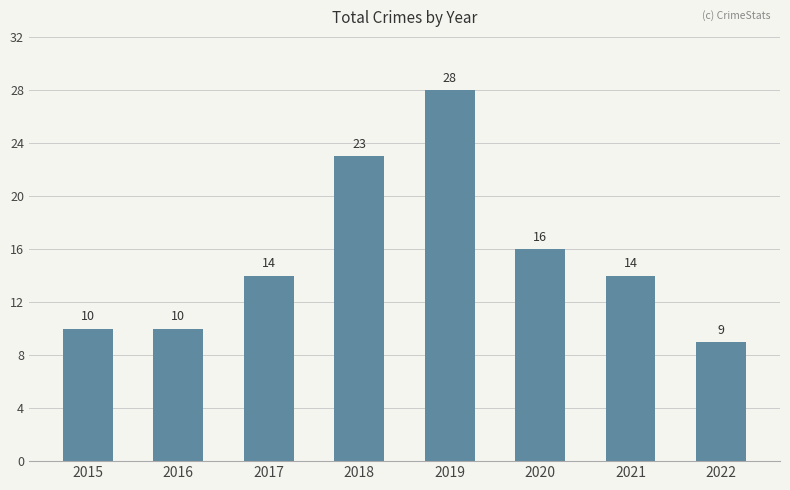

Reading right to left, list all the values displayed in this chart.

9	14	16	28	23	14	10	10